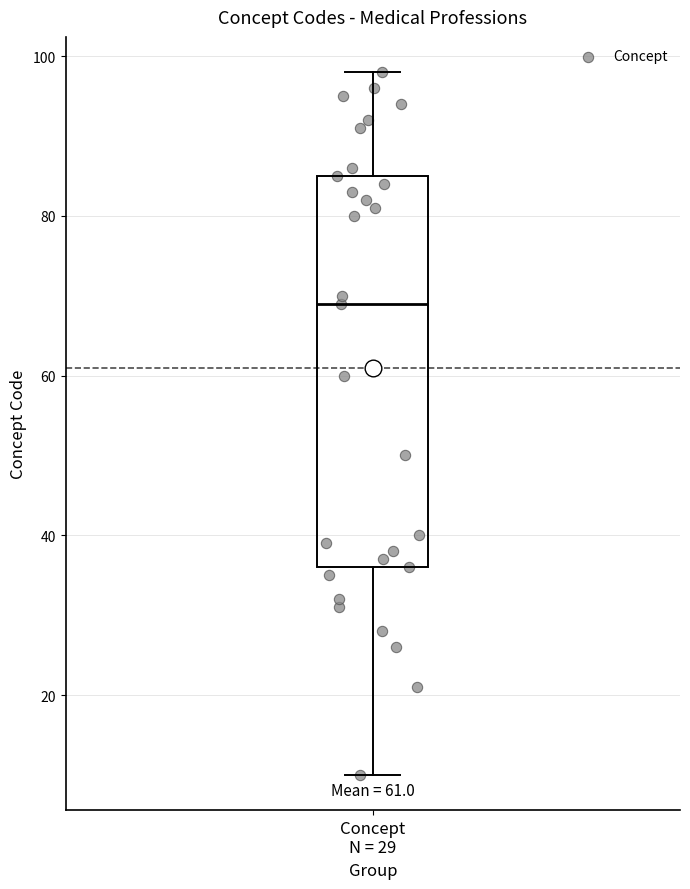

Read this box plot against the y-axis: the position of the median line, the range covered by the box, and the ends of both whiskers. The values are not printed on the chart, so give them approximately, as read against the axis.

median 70, box 36 to 86, whiskers 10 to 98